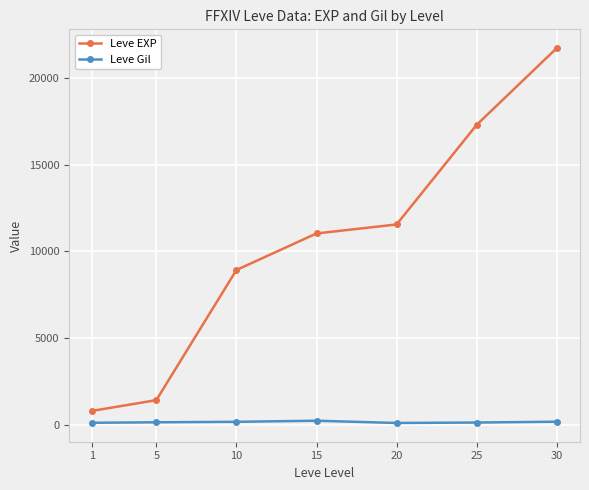

Rank the series by their average value, from lowest to highest.

Leve Gil, Leve EXP